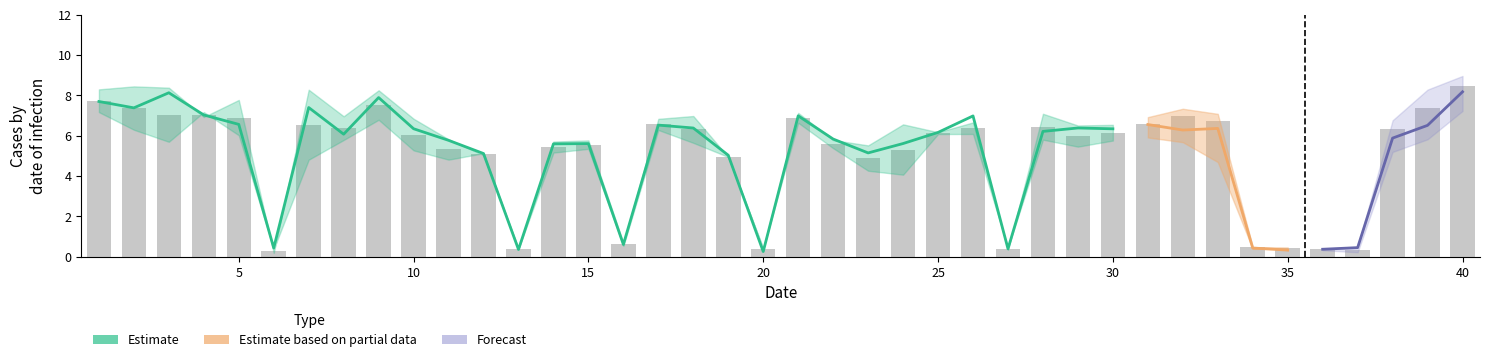

At which category is the sum across all series the highest?

40